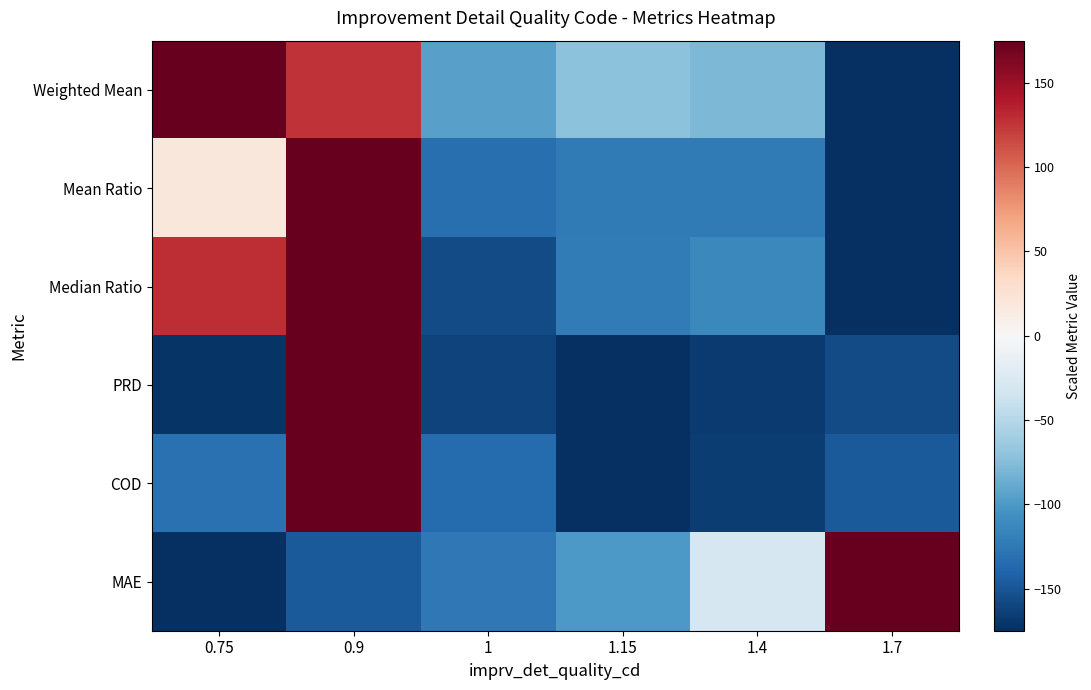

Which series has the largest range (max minus min)?

Weighted Mean